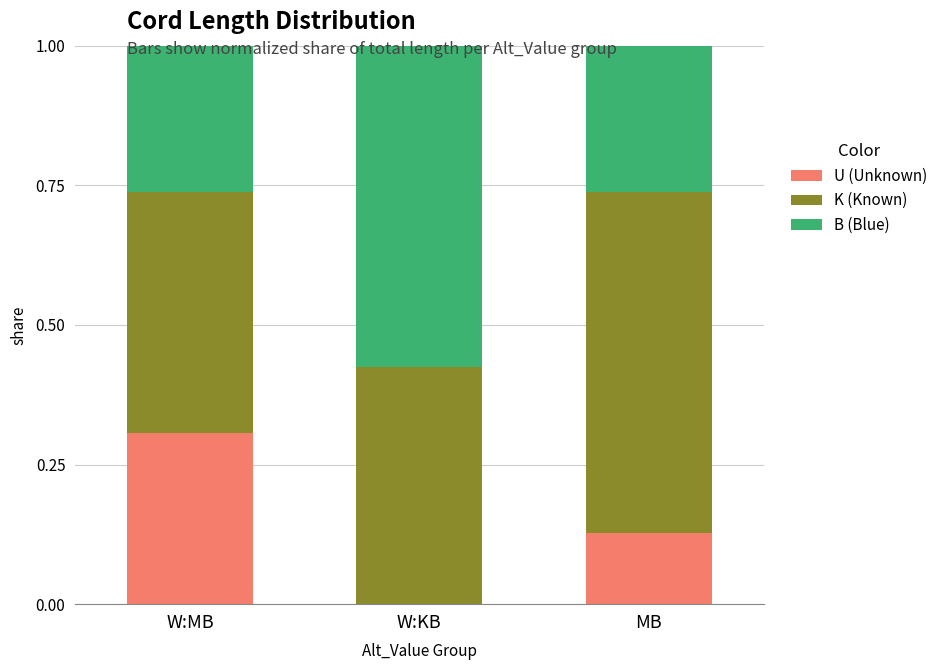

What is the total value across all series at W:MB?

1.0